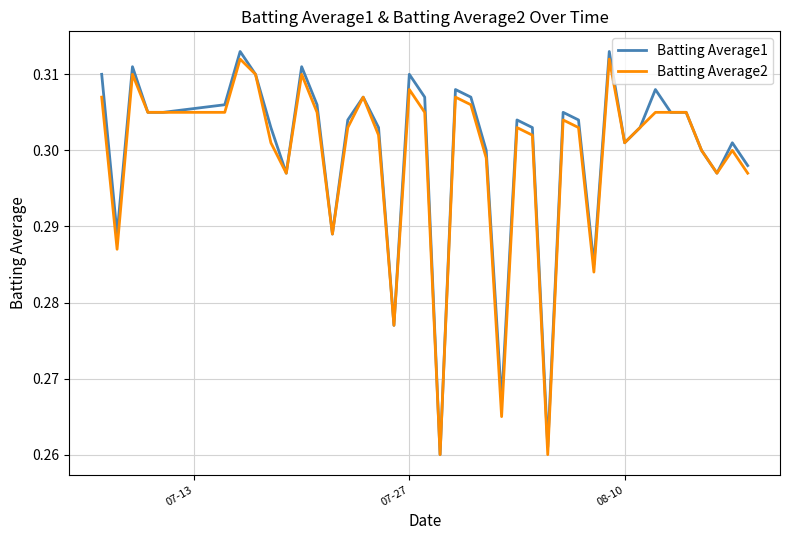

How many categories are shown in the chart?

40